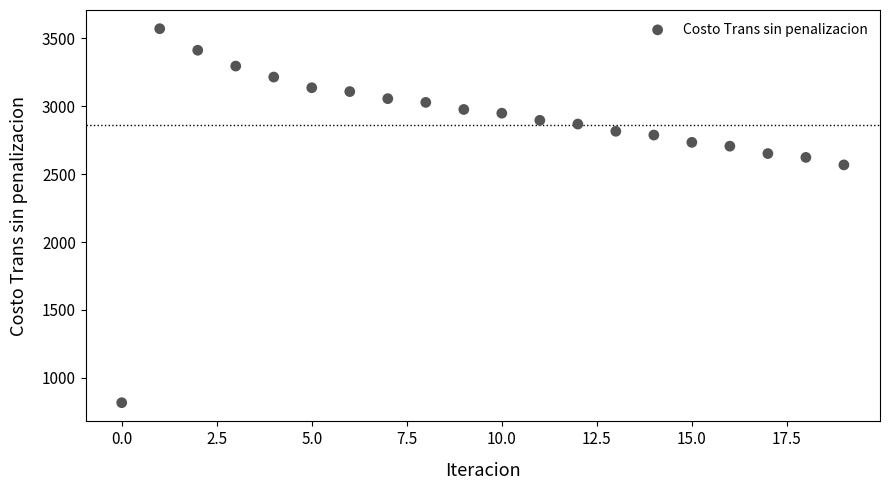

What is the range of Y values (max minus min)?

2753.7